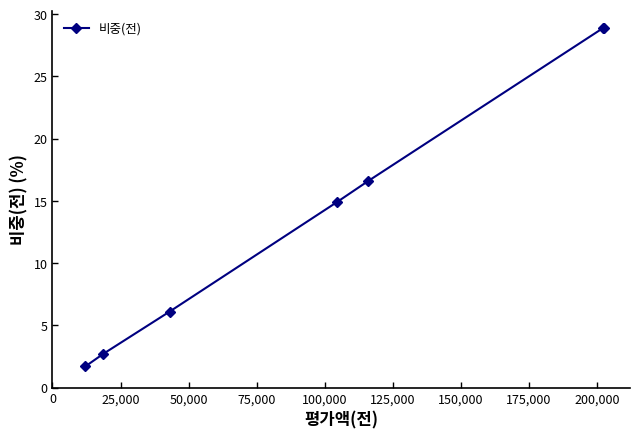

Does the chart have visible grid lines?

No